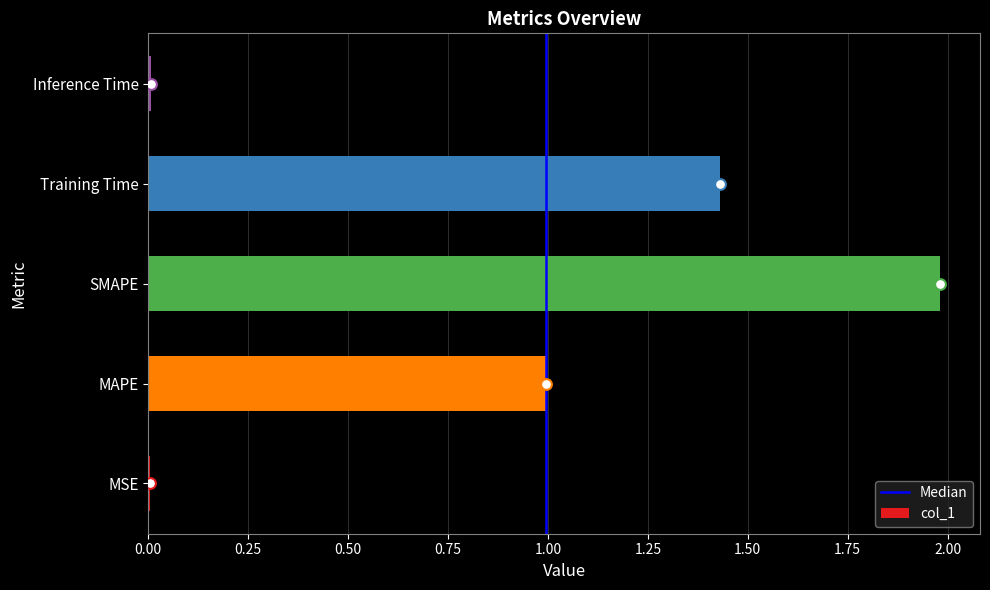

Between Inference Time and Training Time, which is larger?

Training Time